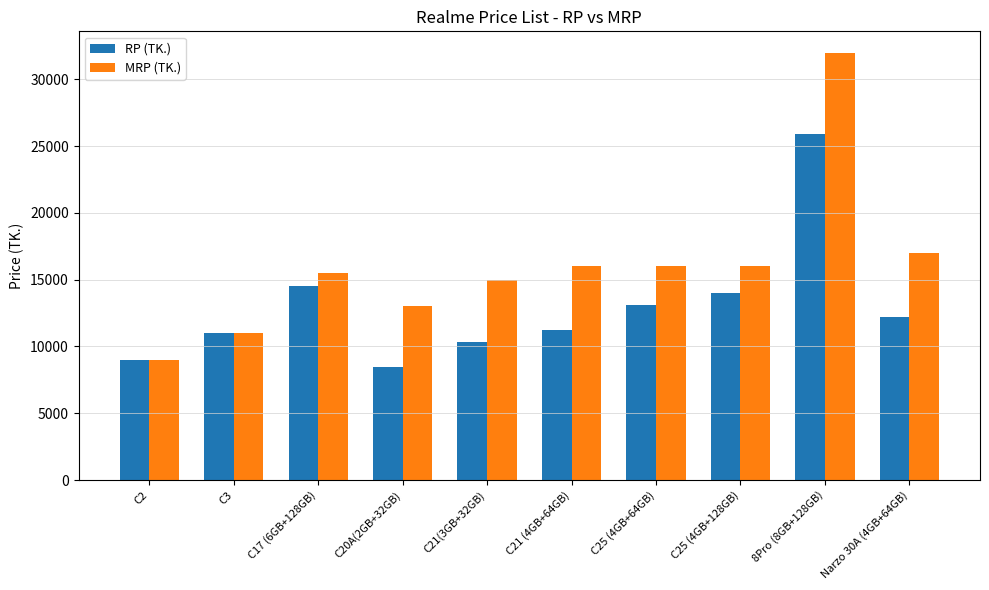

True or false: RP (TK.) has a value of 8990 at C2.

True